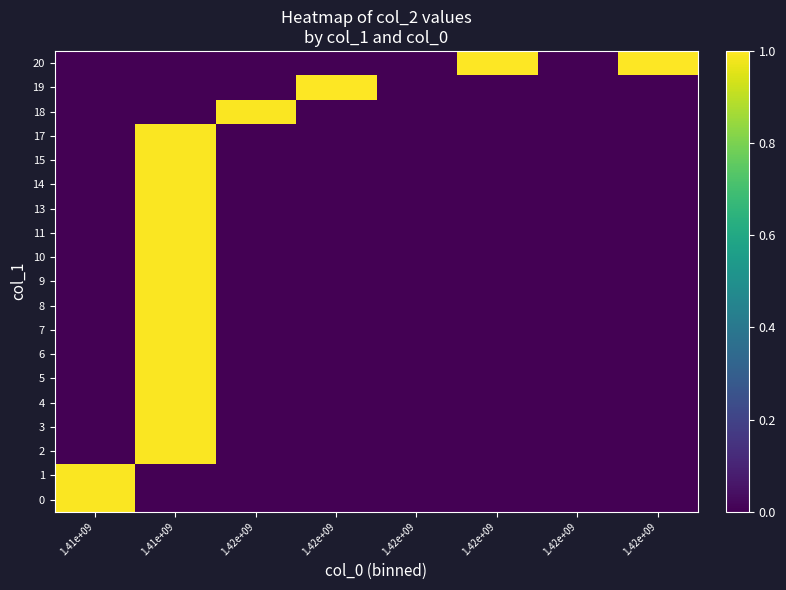

What is the spread (max minus min) of values at 1.41e+09?

1.0